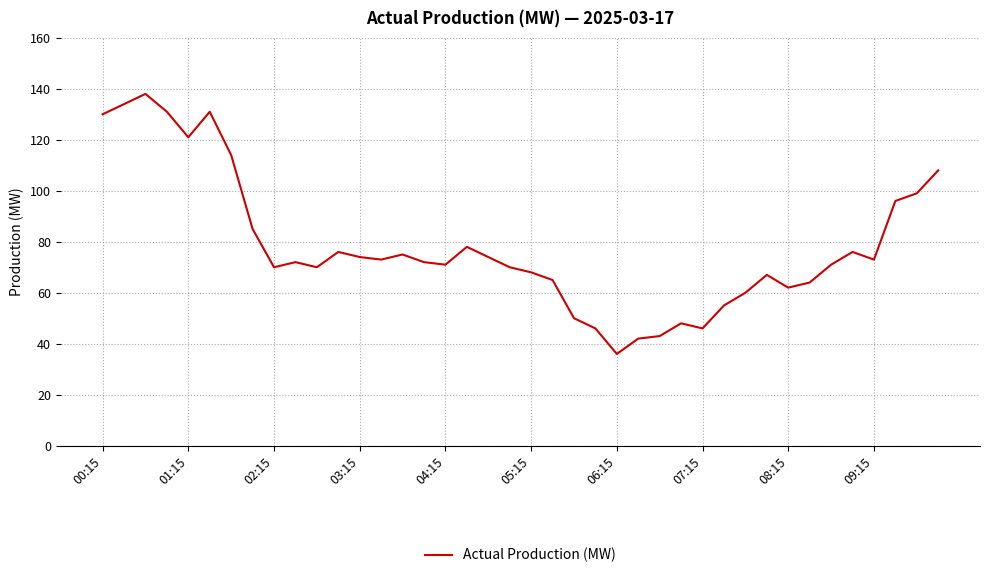

What is the smallest value displayed?

36